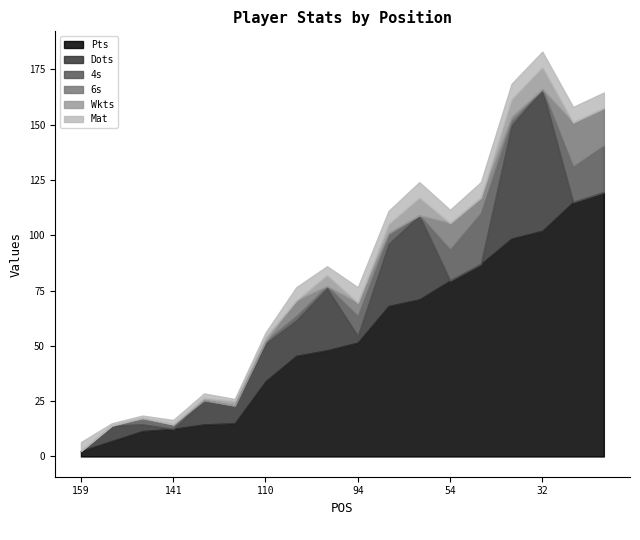

What is the spread (max minus min) of values at 151?

7.0